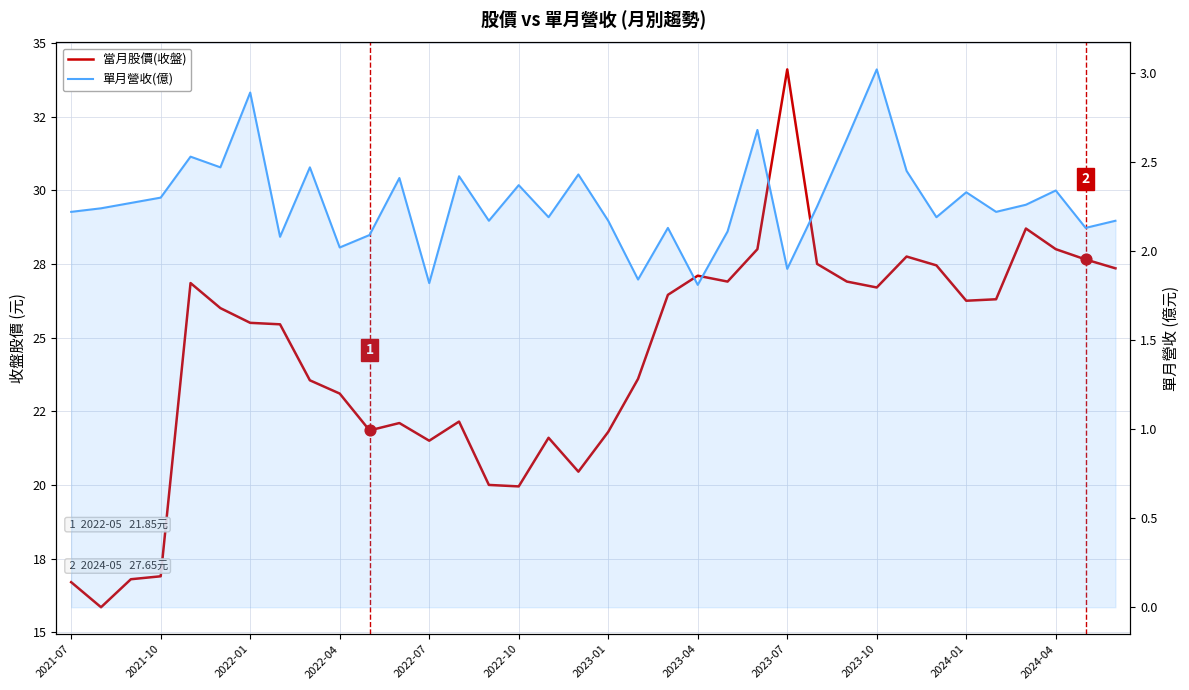

Which series reaches the maximum Y coordinate?

當月股價(收盤)